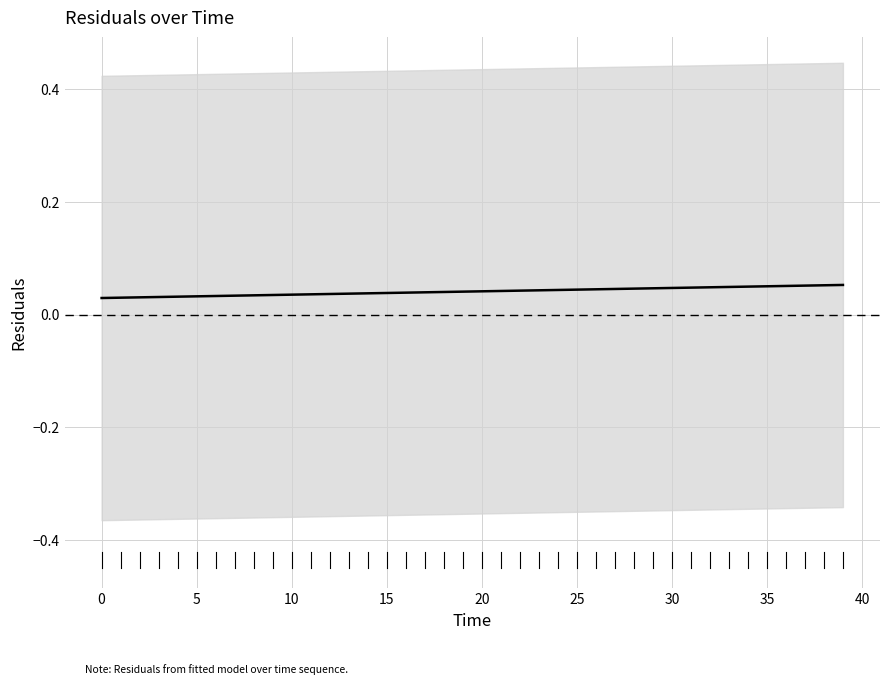

Between 29 and 20, which is larger?

29